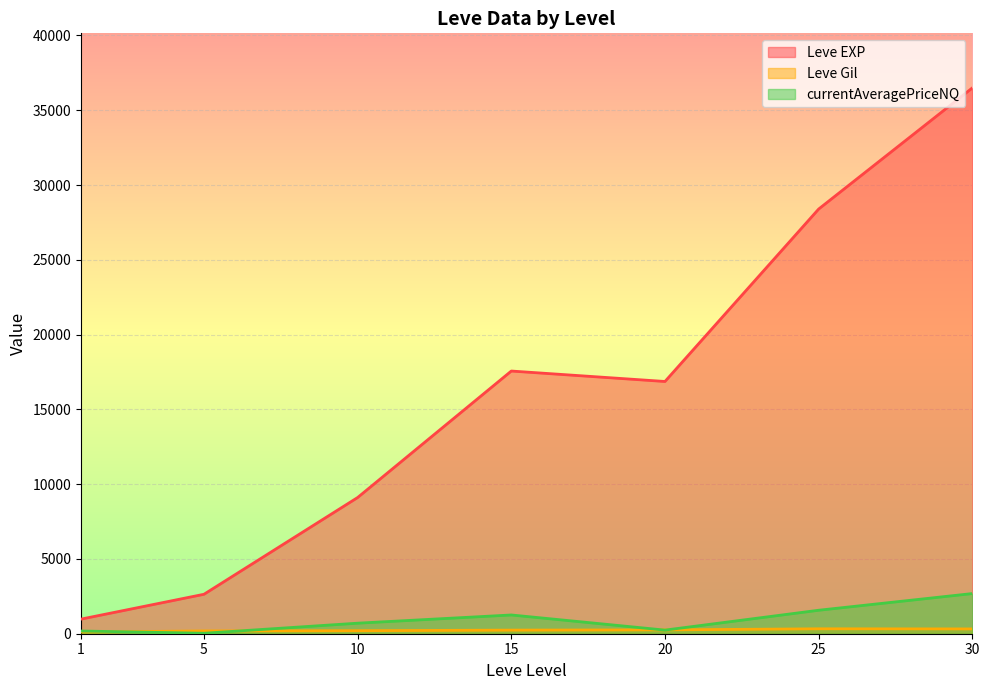

Between 15 and 25, which series saw the biggest shift?

Leve EXP